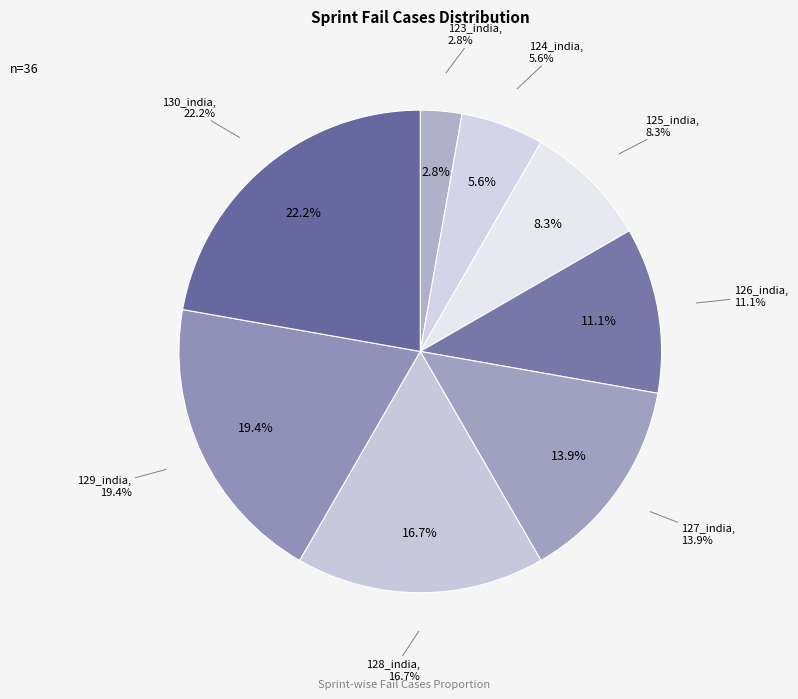

How many slices are in this pie chart?

8